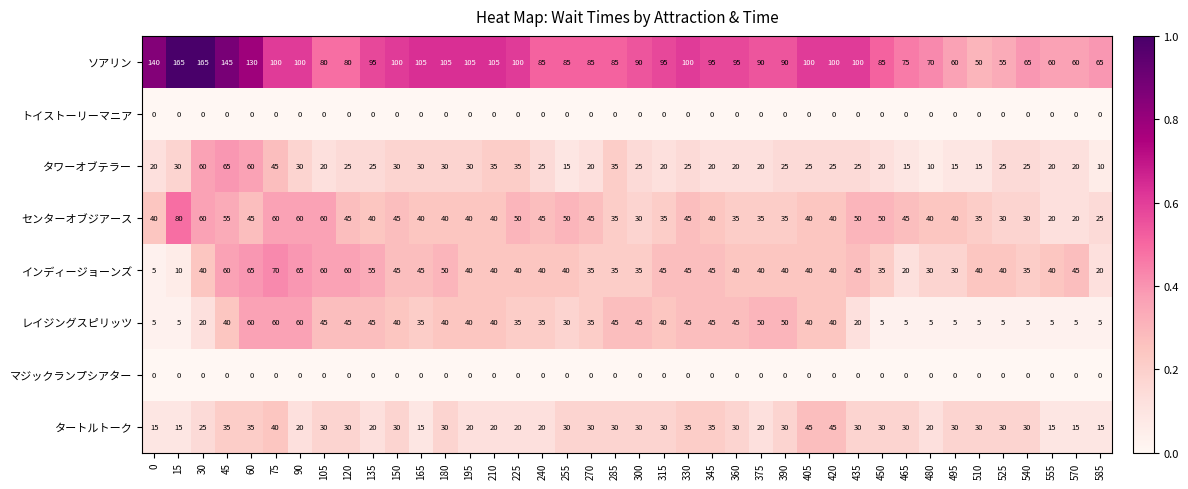

At how many categories does at least one series exceed 129?

5